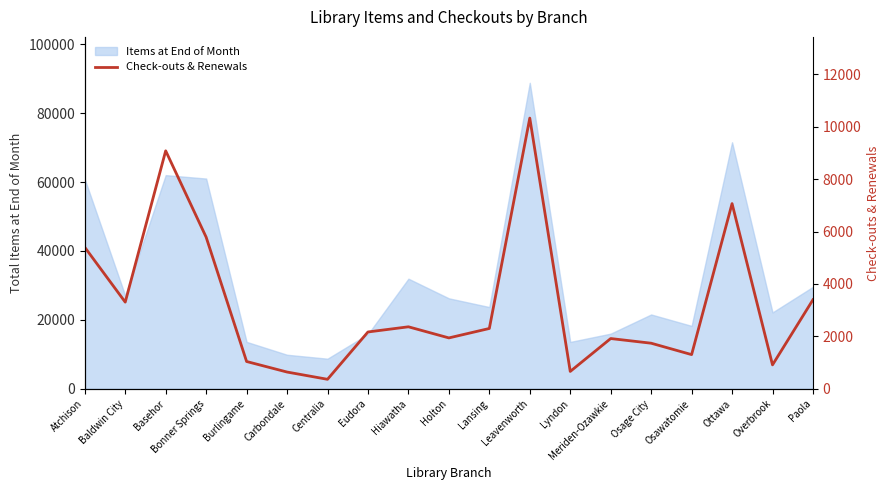

At which label does the data first exceed 2168?

Atchison